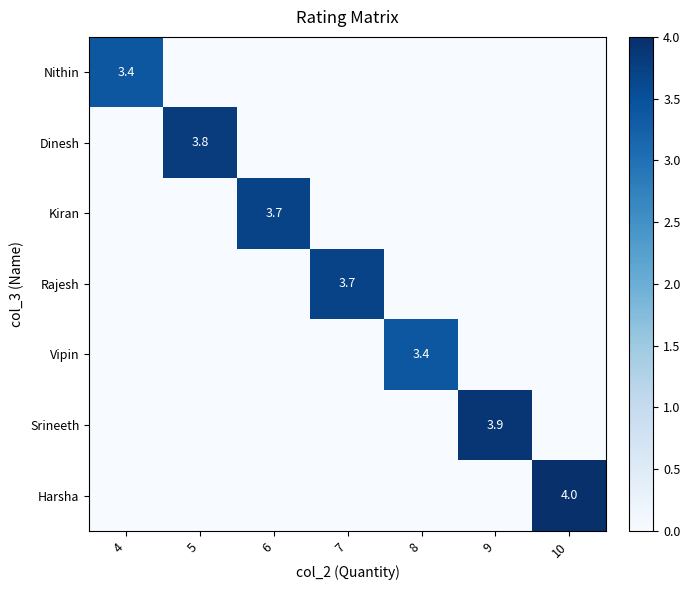

What is the total value across all series at 6?

3.7